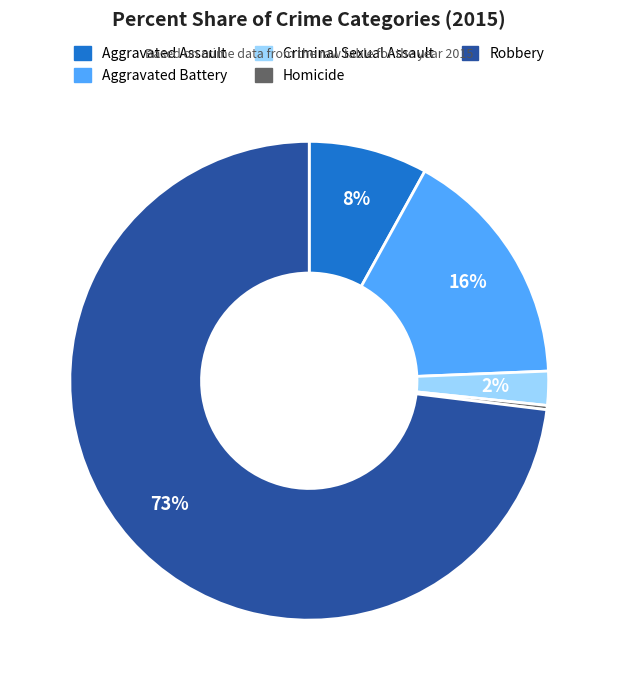

To the nearest percent, what is the average slice percentage?

20%